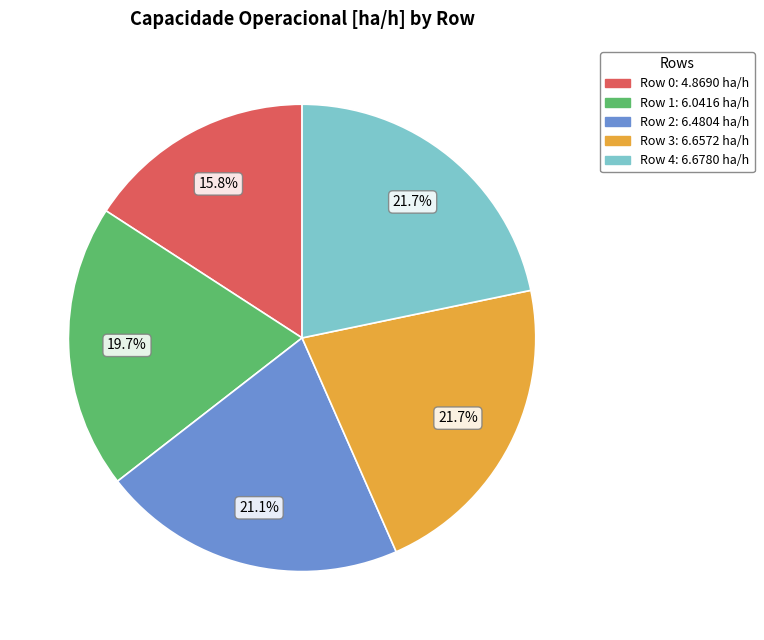

What is the ratio of the value at Row 2 to the value at Row 3?

1.0